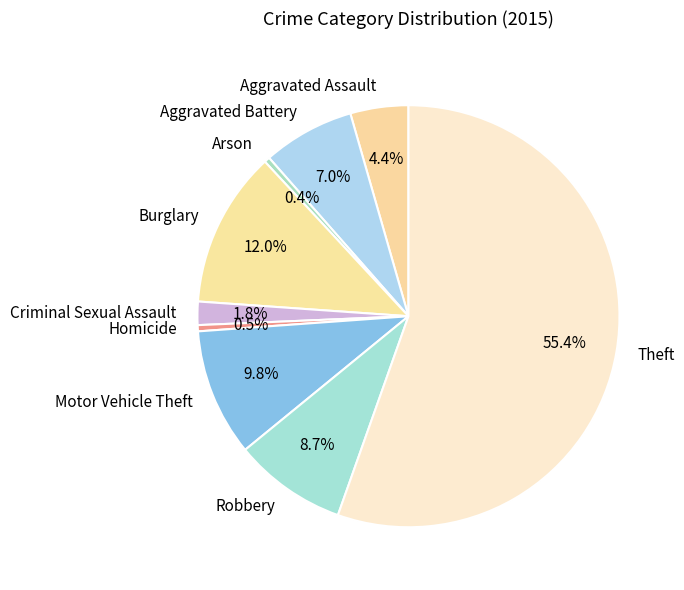

Count the number of slices in the pie.

9